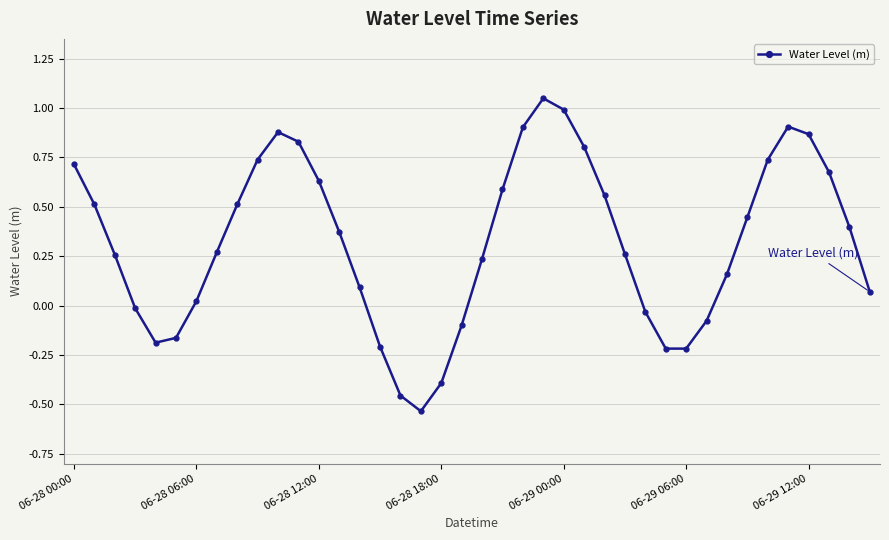

What is the sum of all values?

12.9